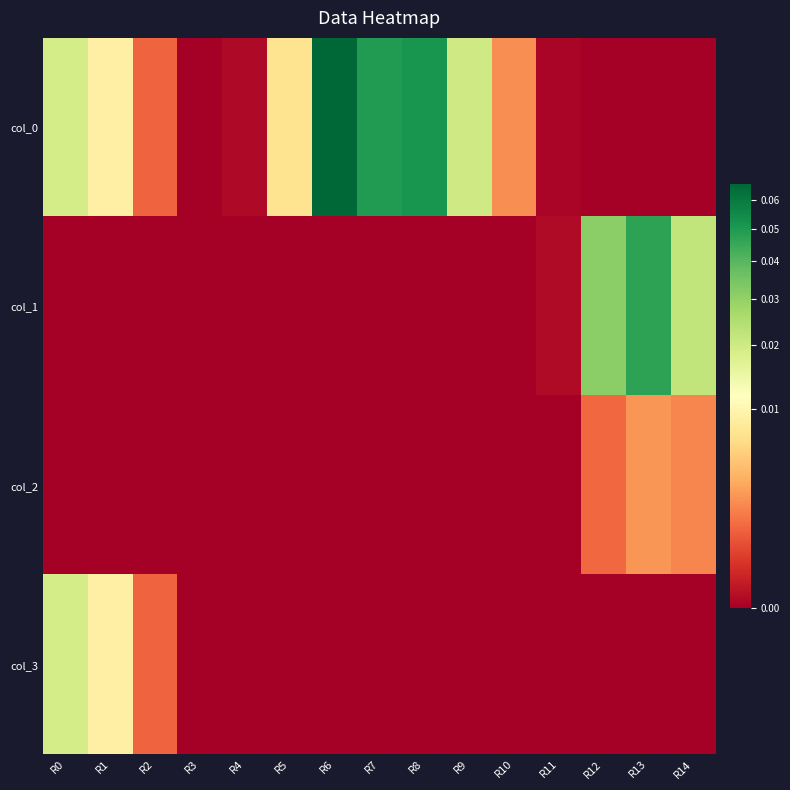

How many categories are shown in the chart?

15